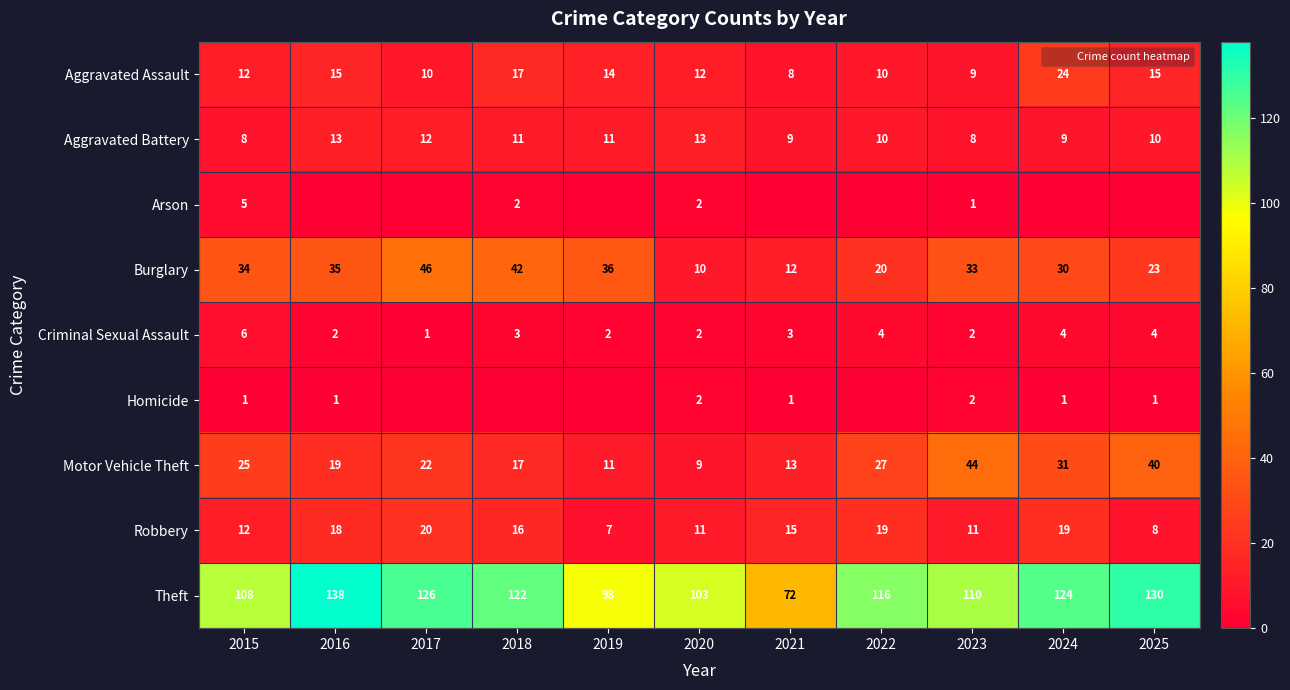

What is the lowest value of the Aggravated Assault series?

8